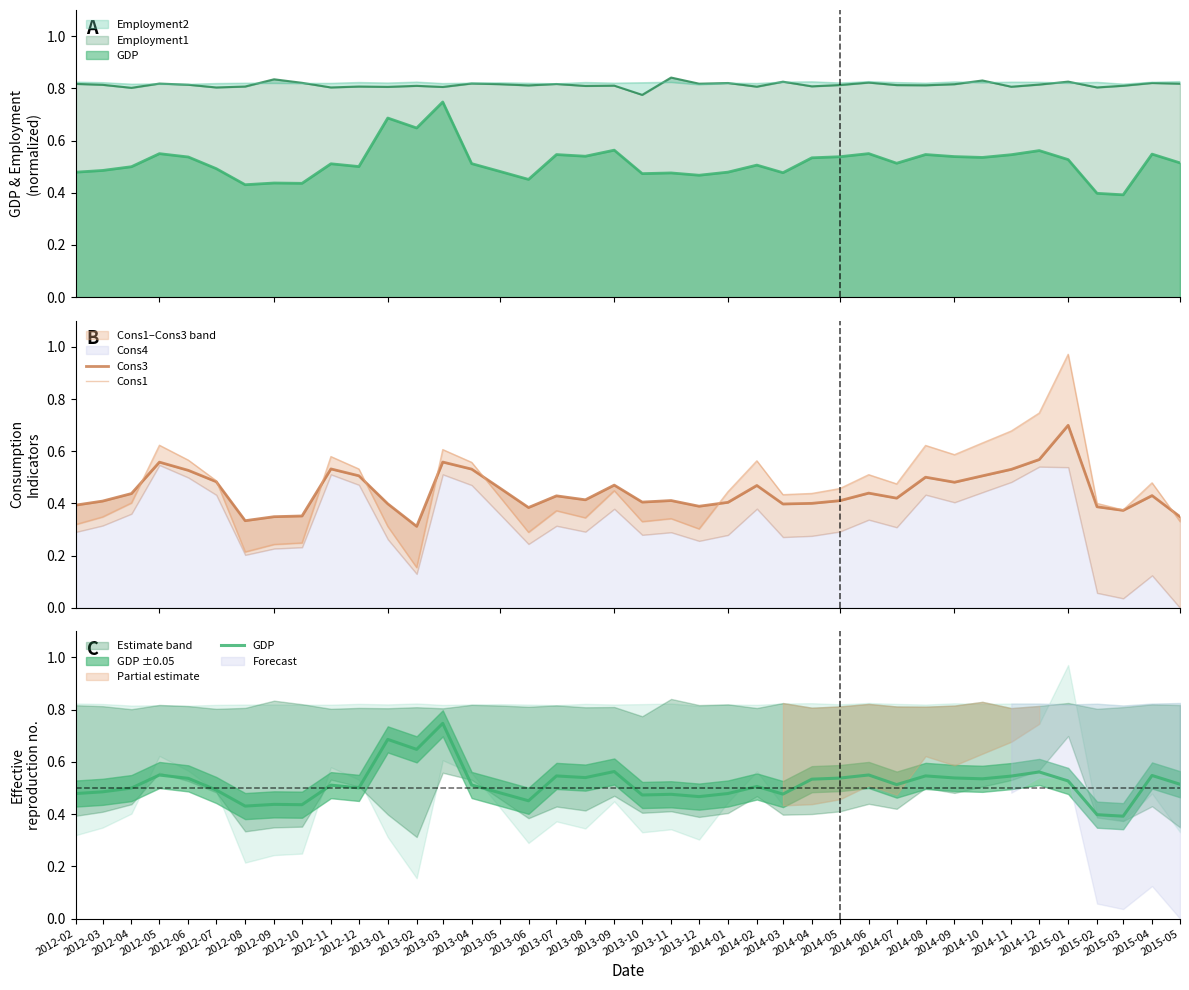

What is the minimum value for Cons3?

0.3